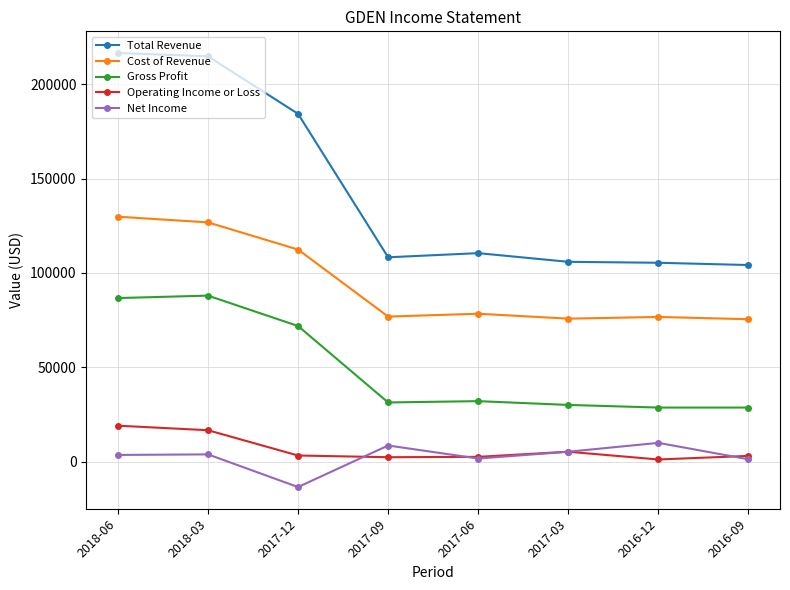

The Gross Profit series shows 18096 at 2018-03. True or false?

False